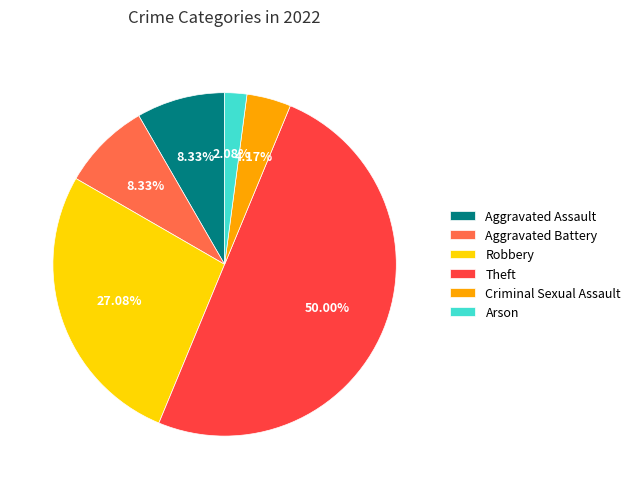

Does Arson represent more than half of the total?

No